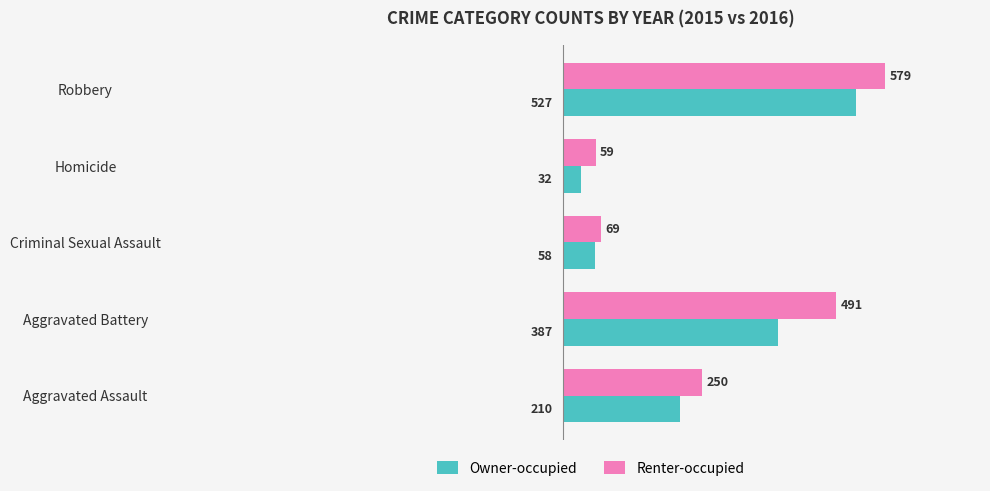

At which category is the sum across all series the highest?

Robbery